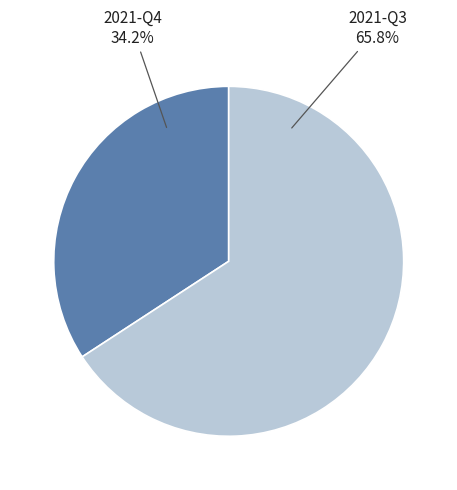

Between 2021-Q4 and 2021-Q3, which is larger?

2021-Q3